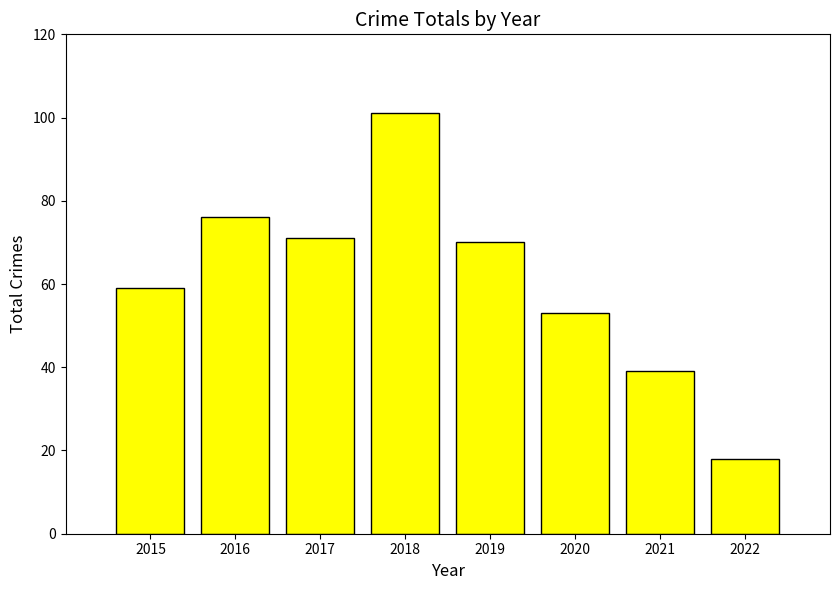

Rank the categories by value from highest to lowest.

2018, 2016, 2017, 2019, 2015, 2020, 2021, 2022